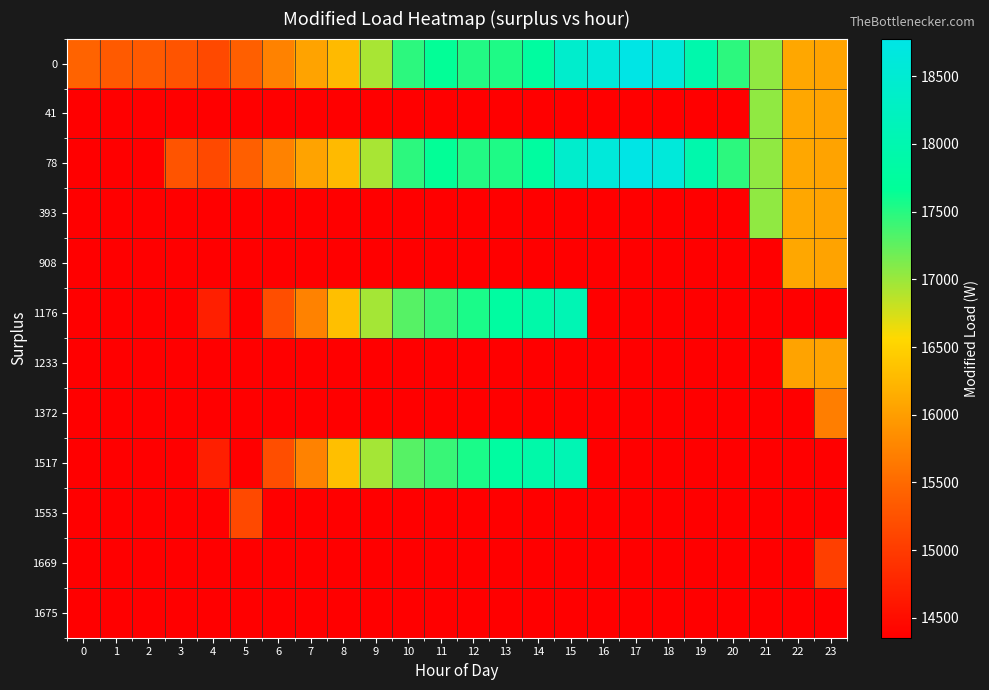

Rank the series at 4 from lowest to highest value.

41, 393, 908, 1233, 1372, 1553, 1669, 1675, 1176, 1517, 0, 78